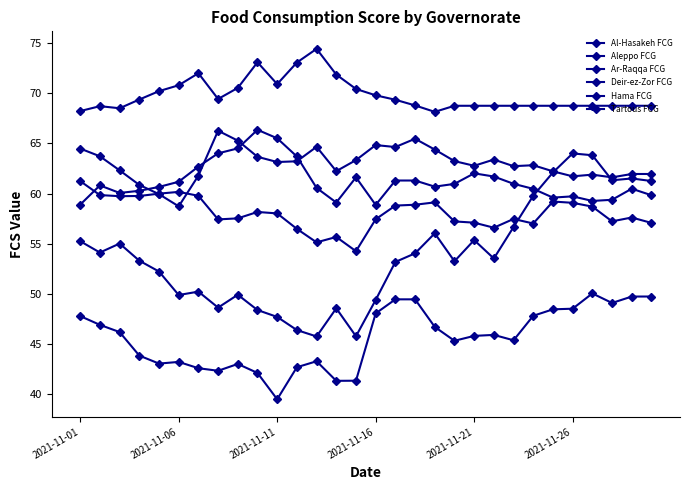

How many lines are shown in the chart?

6